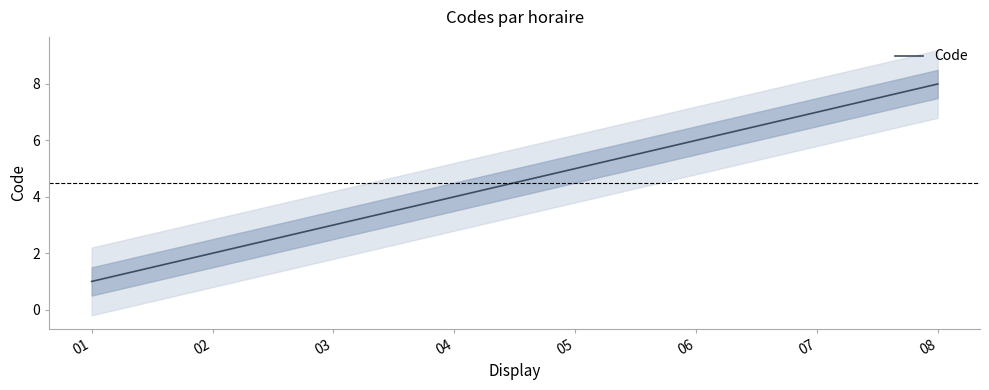

At which label does the data first exceed 5?

06